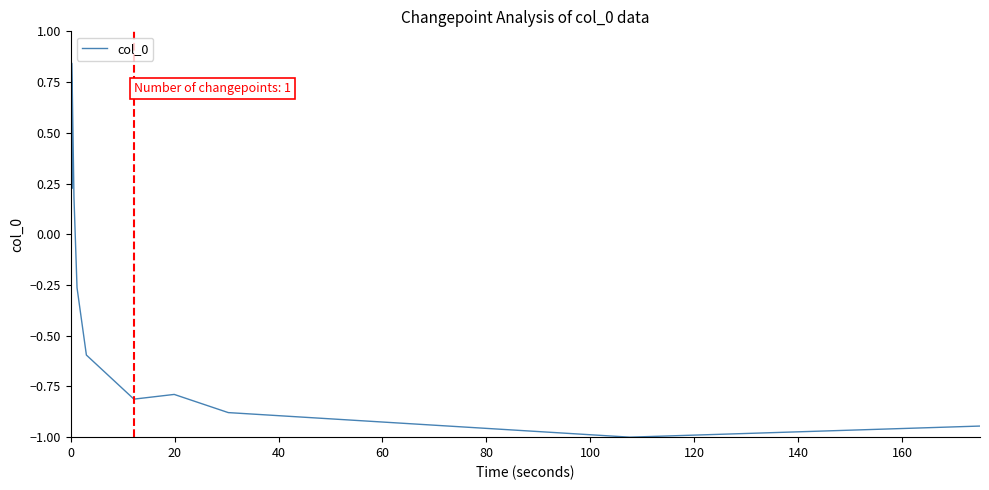

Does the chart display data point markers on the line(s)?

No